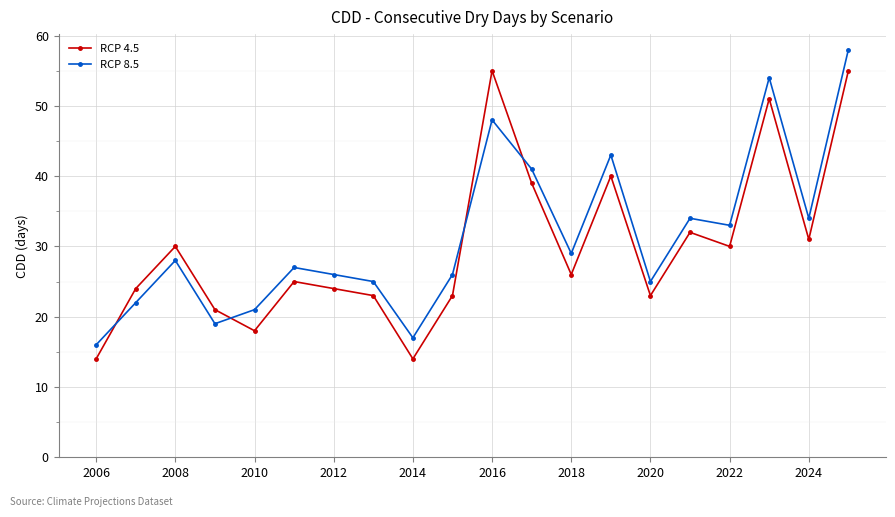

How many times do RCP 8.5 and RCP 4.5 cross each other?

4